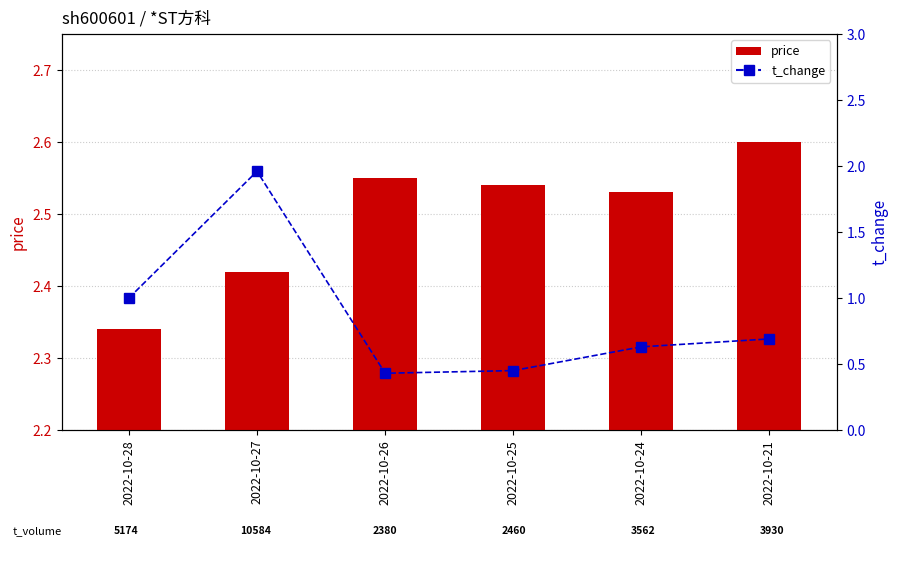

What is the greatest value displayed?

2.6